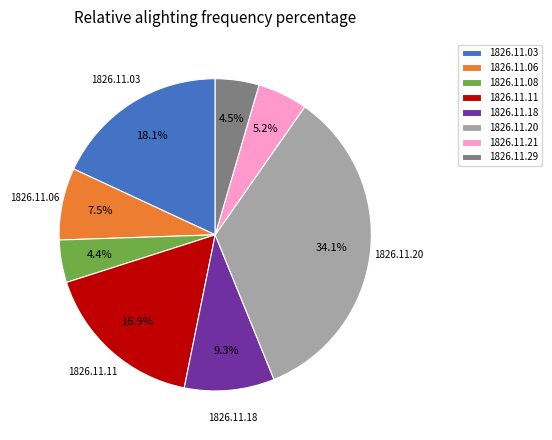

Is there any slice that represents more than half of the pie?

No